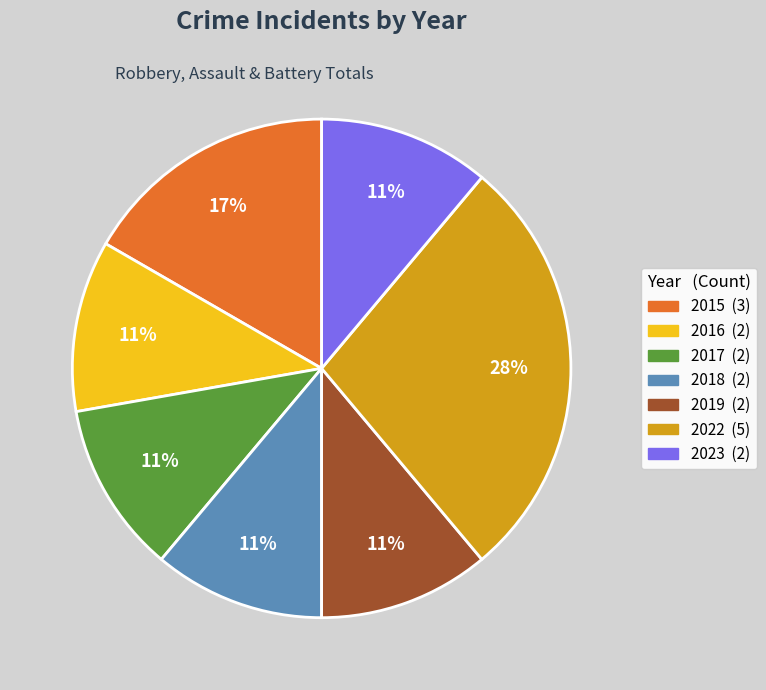

What percentage is the 2018 slice, to the nearest percent?

11%